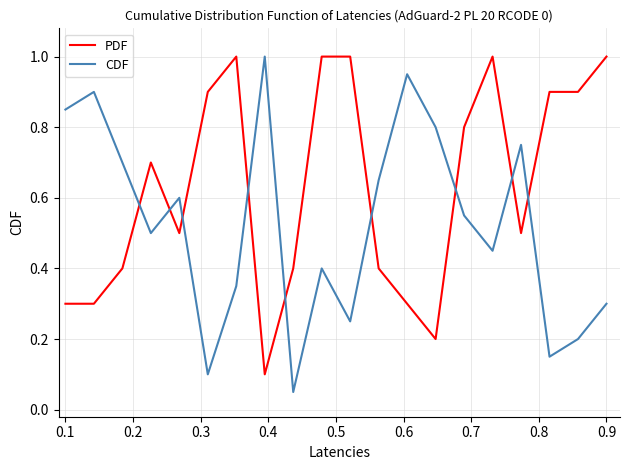

List the series in order of their overall mean, highest first.

PDF, CDF